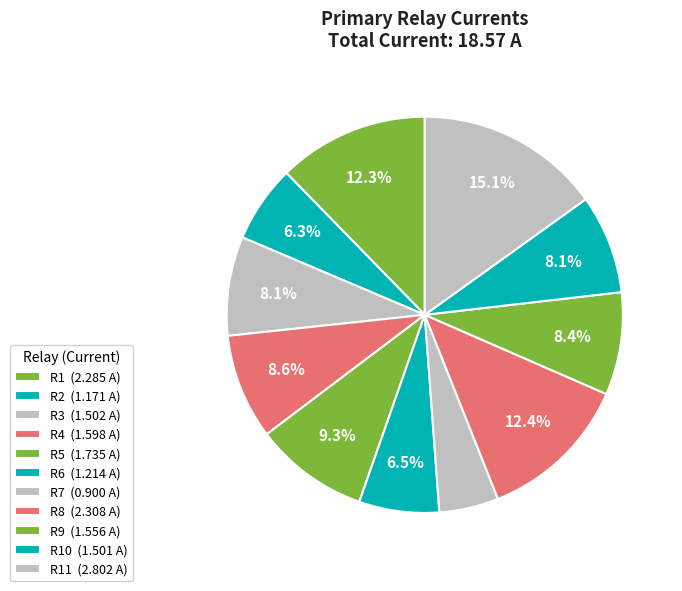

To the nearest percent, what is the average slice percentage?

9%